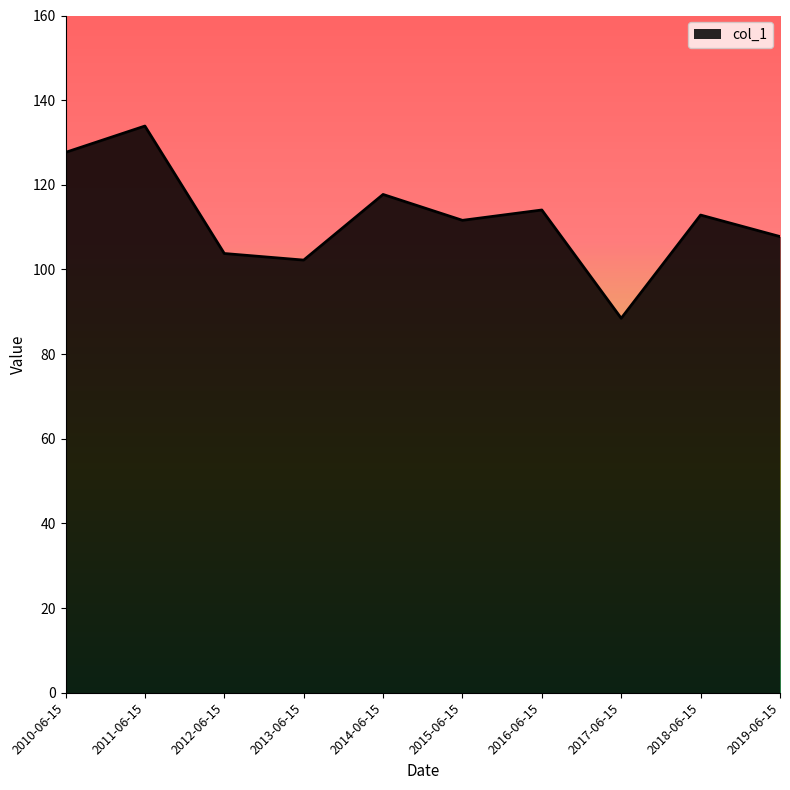

Between 2019-06-15 and 2010-06-15, which is larger?

2010-06-15